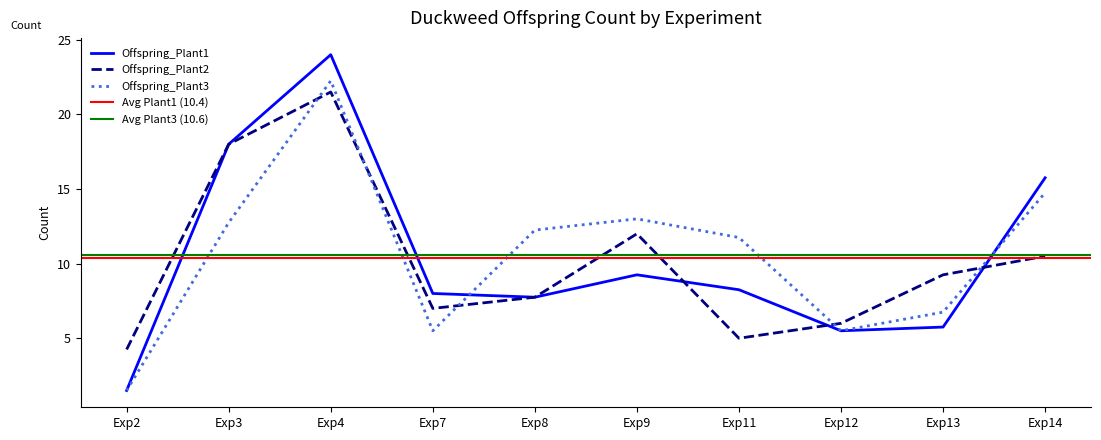

True or false: Offspring_Plant1 has a value of 13.0 at Exp9.

False